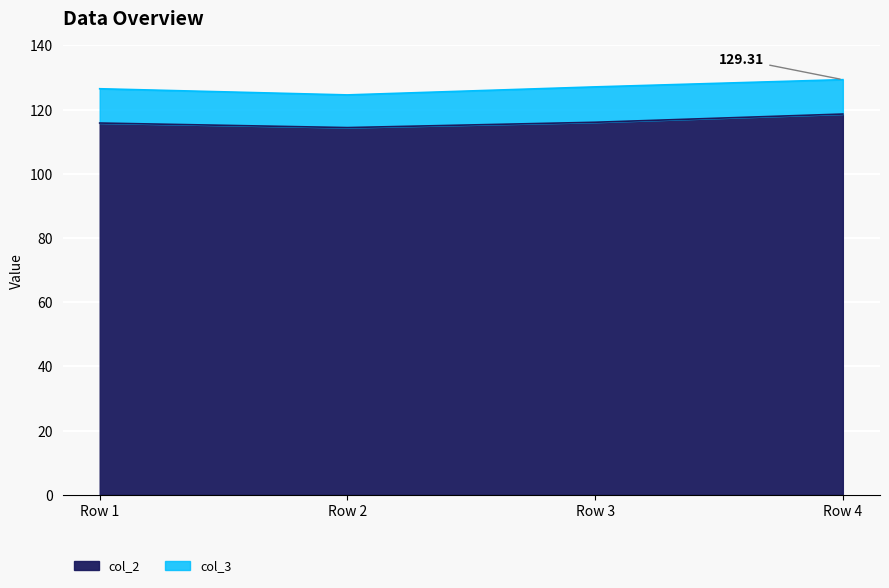

What is the minimum value shown in the chart?

114.4